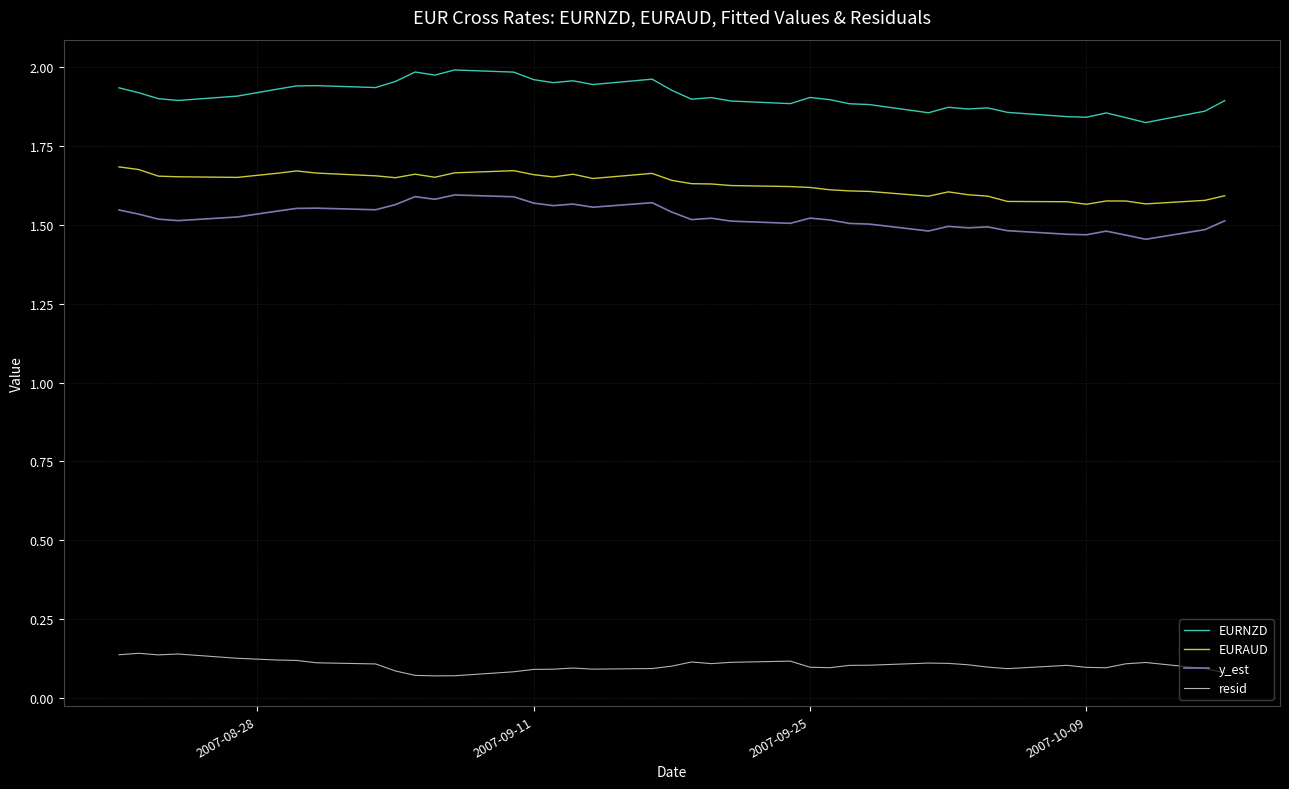

List the series in order of their peak value, lowest first.

resid, y_est, EURAUD, EURNZD